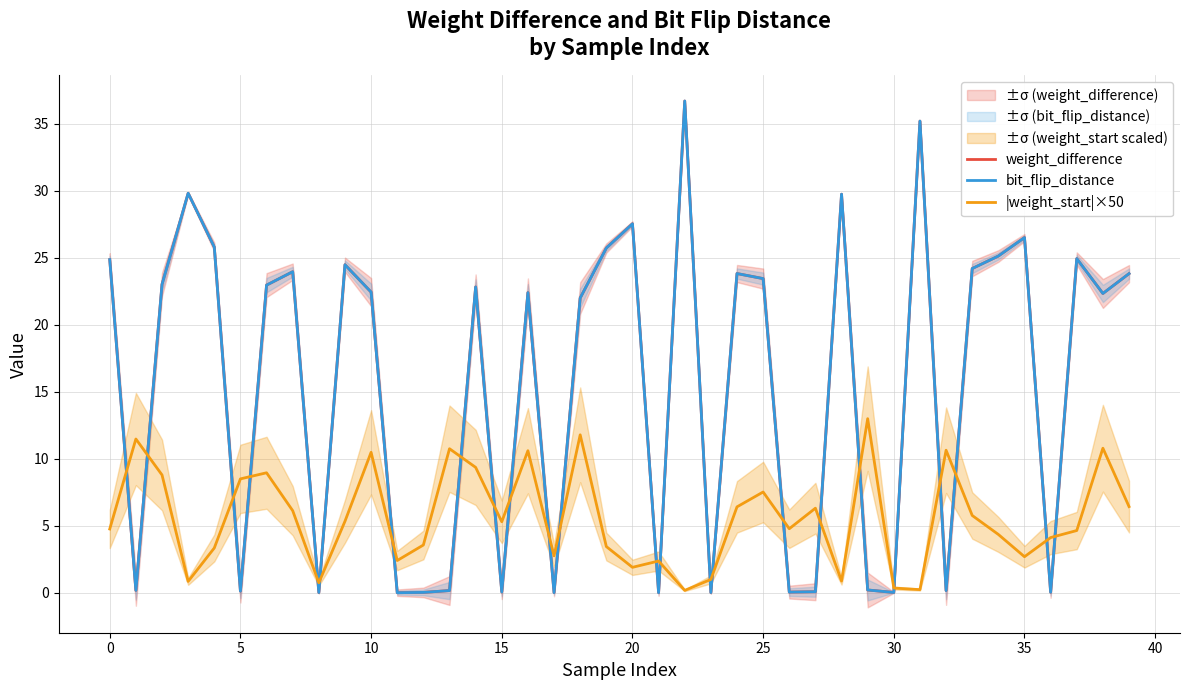

What is the value of the |weight_start|×50 point at the 14th from the left?

10.7